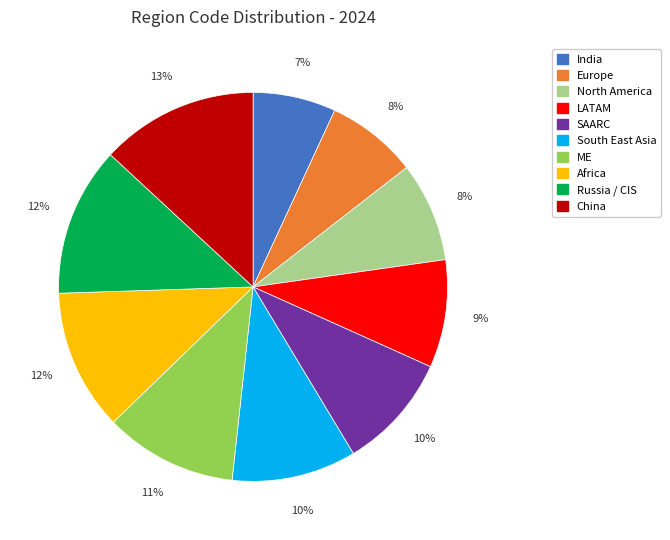

To the nearest percent, what is the average slice percentage?

10%